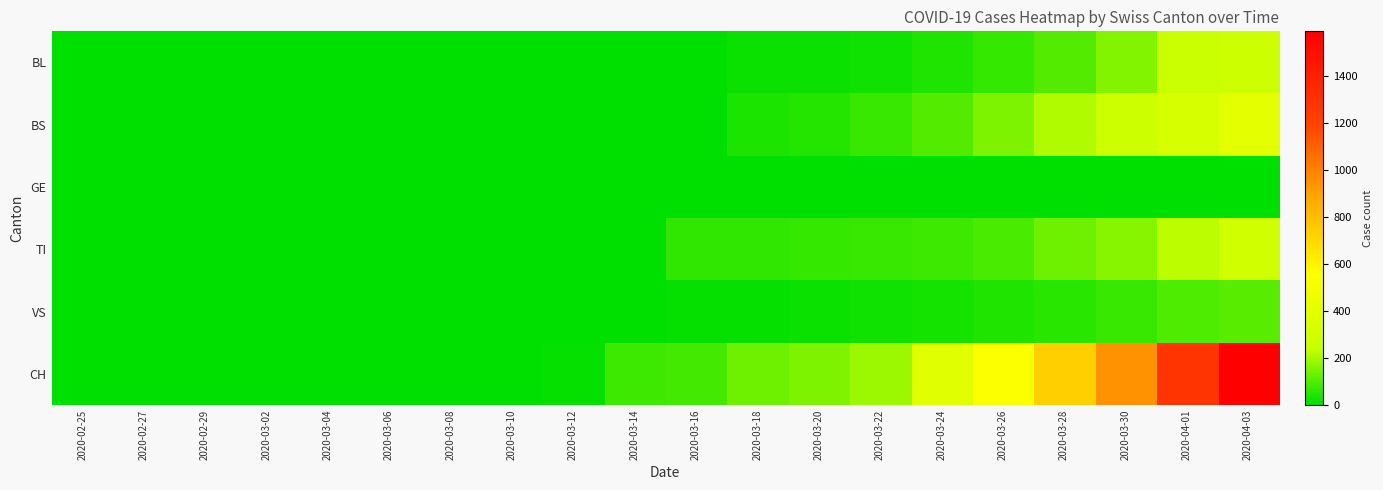

Reading left to right, extract all data points from this chart.

BL: 2020-02-25=0	2020-02-27=0	2020-02-29=0	2020-03-02=0	2020-03-04=0	2020-03-06=0	2020-03-08=0	2020-03-10=0	2020-03-12=2	2020-03-14=2	2020-03-16=5	2020-03-18=16	2020-03-20=18	2020-03-22=21	2020-03-24=40	2020-03-26=65	2020-03-28=100	2020-03-30=158	2020-04-01=249	2020-04-03=266
BS: 2020-02-25=0	2020-02-27=0	2020-02-29=0	2020-03-02=0	2020-03-04=0	2020-03-06=0	2020-03-08=0	2020-03-10=4	2020-03-12=4	2020-03-14=4	2020-03-16=4	2020-03-18=36	2020-03-20=46	2020-03-22=73	2020-03-24=105	2020-03-26=155	2020-03-28=211	2020-03-30=263	2020-04-01=323	2020-04-03=397
GE: 2020-02-25=0	2020-02-27=0	2020-02-29=0	2020-03-02=0	2020-03-04=0	2020-03-06=0	2020-03-08=0	2020-03-10=0	2020-03-12=0	2020-03-14=0	2020-03-16=0	2020-03-18=0	2020-03-20=0	2020-03-22=0	2020-03-24=0	2020-03-26=0	2020-03-28=0	2020-03-30=0	2020-04-01=0	2020-04-03=0
TI: 2020-02-25=0	2020-02-27=0	2020-02-29=0	2020-03-02=0	2020-03-04=0	2020-03-06=0	2020-03-08=0	2020-03-10=0	2020-03-12=0	2020-03-14=0	2020-03-16=61	2020-03-18=62	2020-03-20=67	2020-03-22=70	2020-03-24=80	2020-03-26=91	2020-03-28=136	2020-03-30=165	2020-04-01=229	2020-04-03=287
VS: 2020-02-25=0	2020-02-27=2	2020-02-29=0	2020-03-02=0	2020-03-04=0	2020-03-06=0	2020-03-08=2	2020-03-10=2	2020-03-12=3	2020-03-14=6	2020-03-16=8	2020-03-18=11	2020-03-20=15	2020-03-22=19	2020-03-24=25	2020-03-26=41	2020-03-28=53	2020-03-30=71	2020-04-01=96	2020-04-03=109
CH: 2020-02-25=0	2020-02-27=0	2020-02-29=0	2020-03-02=0	2020-03-04=0	2020-03-06=3	2020-03-08=3	2020-03-10=6	2020-03-12=12	2020-03-14=76	2020-03-16=82	2020-03-18=134	2020-03-20=155	2020-03-22=192	2020-03-24=380	2020-03-26=540	2020-03-28=736	2020-03-30=948	2020-04-01=1279	2020-04-03=1588